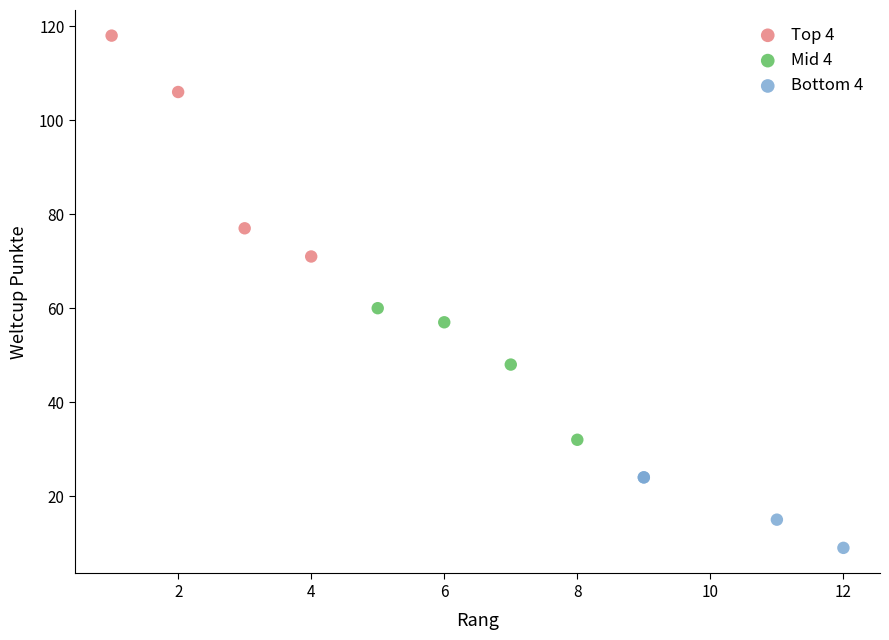

Which series contains the lowest Y value?

Bottom 4